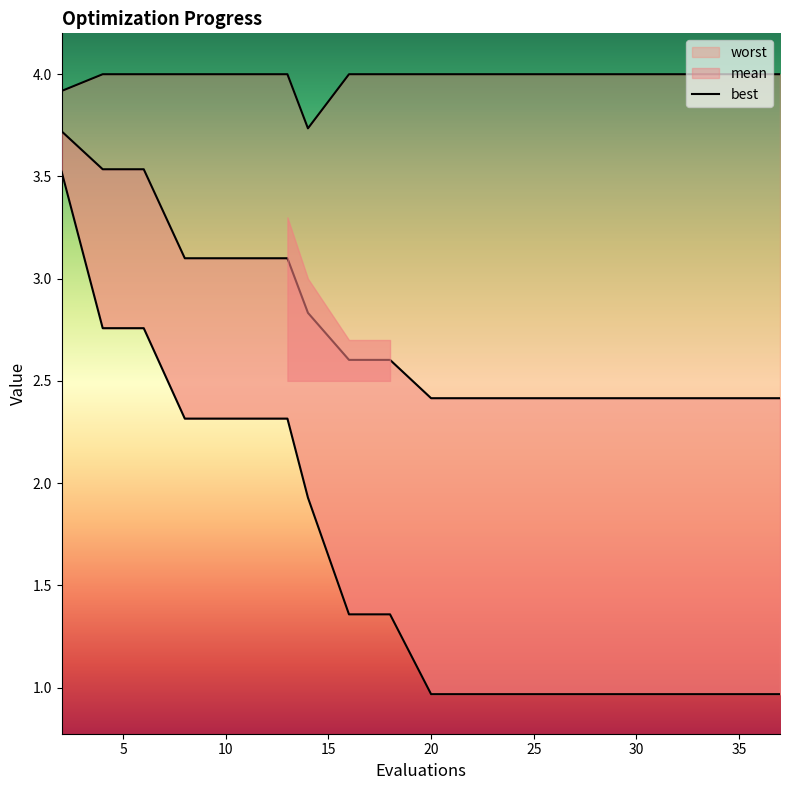

True or false: worst has more than 1 points higher than both neighbors.

False